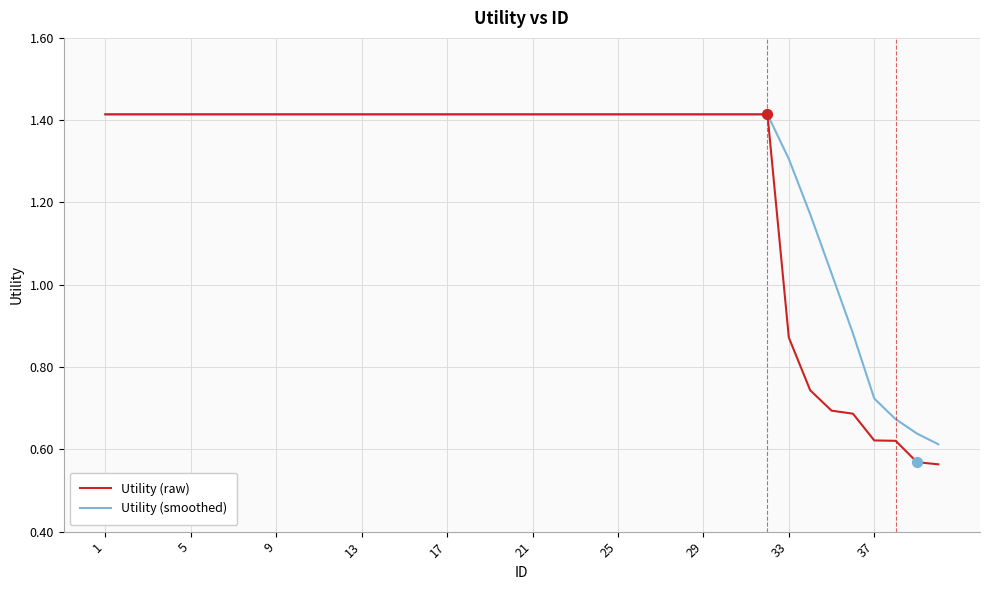

Which series has the widest spread of values?

Utility (raw)